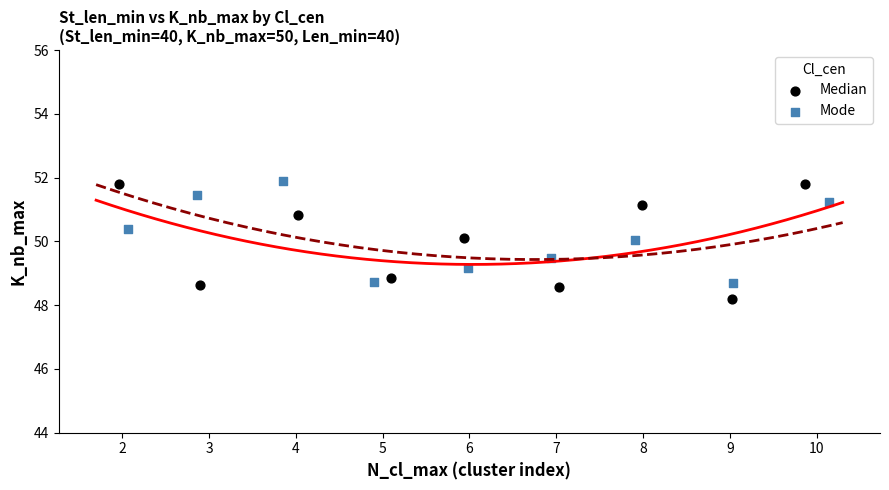

Which series has the largest Y range (max minus min)?

Median